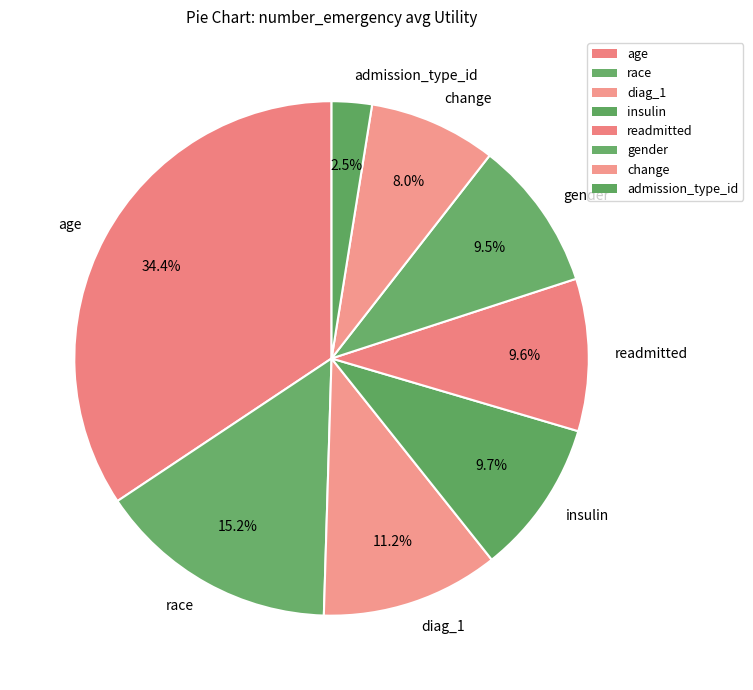

Between readmitted and change, which is larger?

readmitted